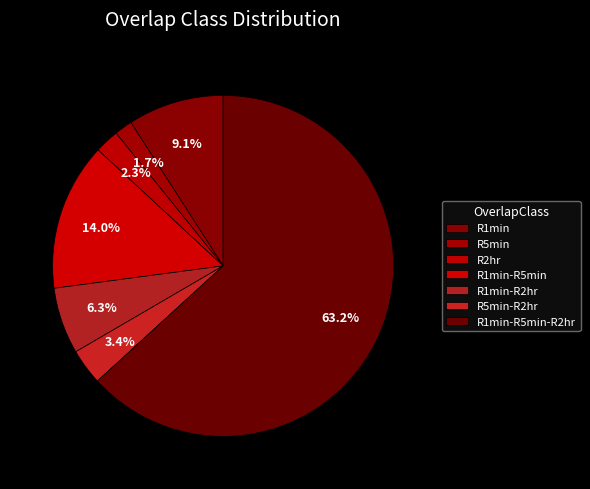

Between R2hr and R1min-R5min, which is larger?

R1min-R5min